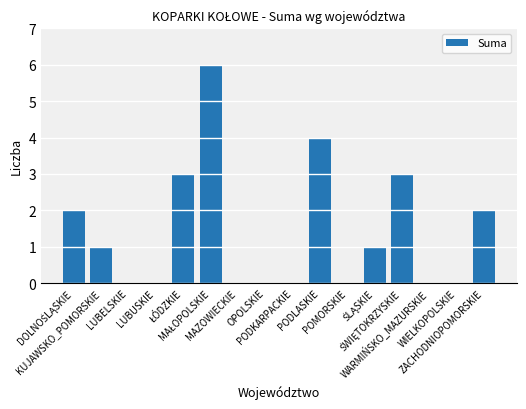

What is the maximum value shown in the chart?

6